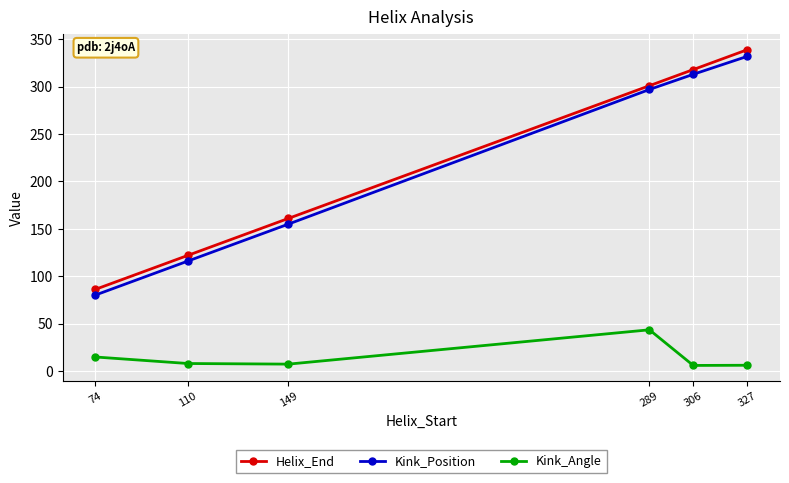

What is the difference between the maximum and minimum values in the Kink_Angle series?

37.6